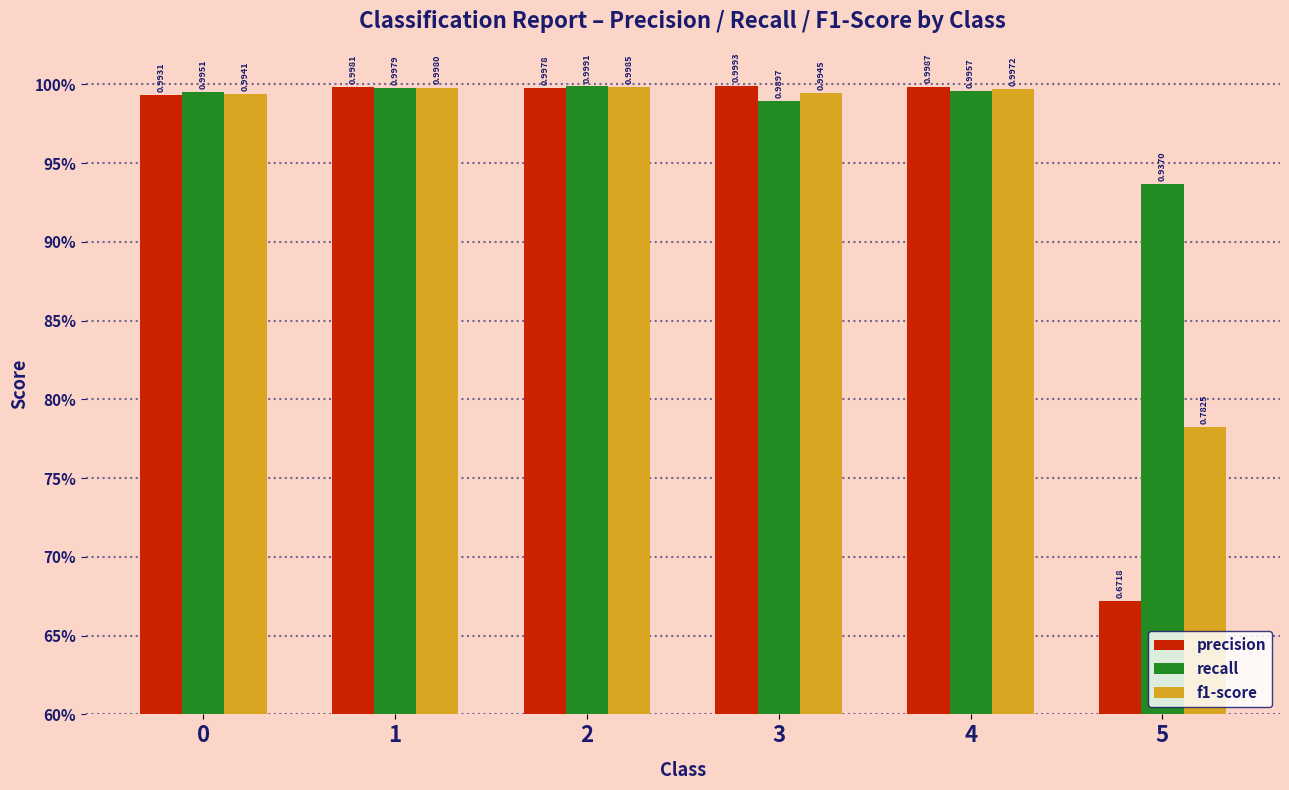

What is the value of the precision bar at the 4th from the left?

1.0